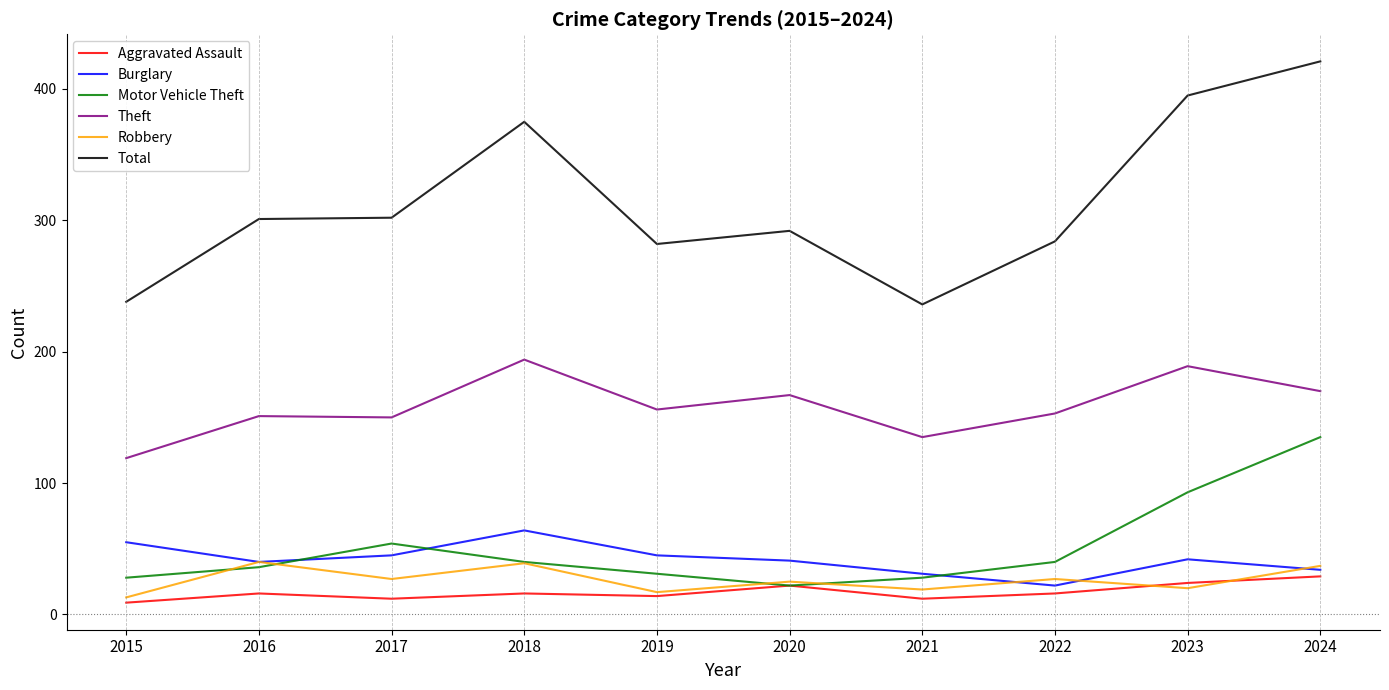

What is the maximum value shown in the chart?

421